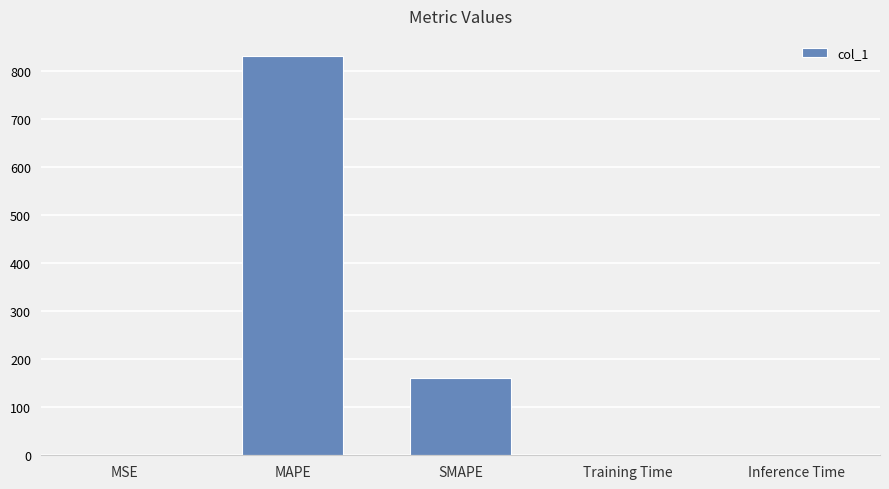

What is the approximate value at SMAPE?

161.2